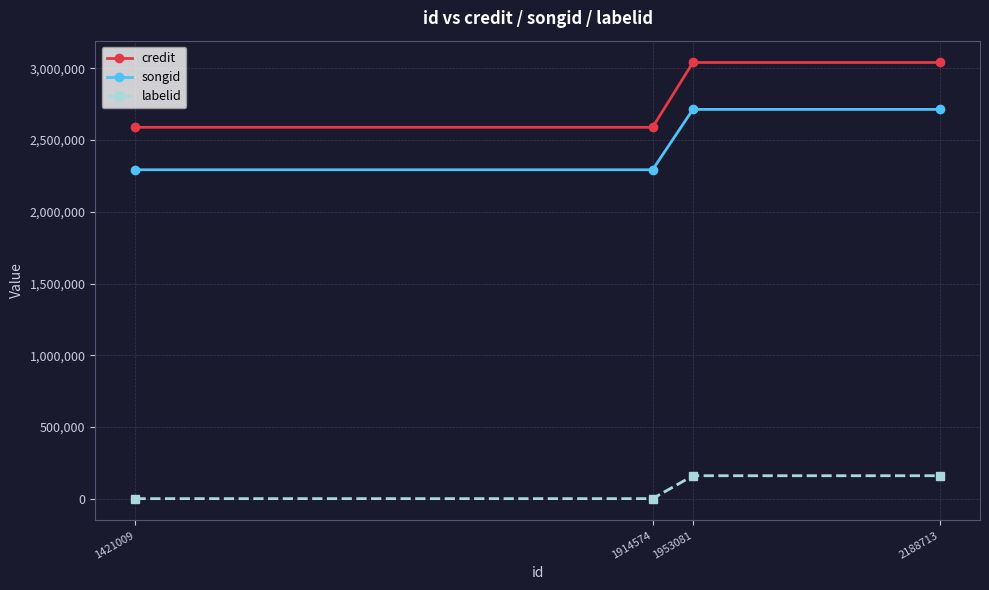

Reading left to right, what are all the values shown in this chart?

credit: 2589330	2589330	3041481	3041481
songid: 2293293	2293293	2714240	2714240
labelid: -1	-1	159769	159769